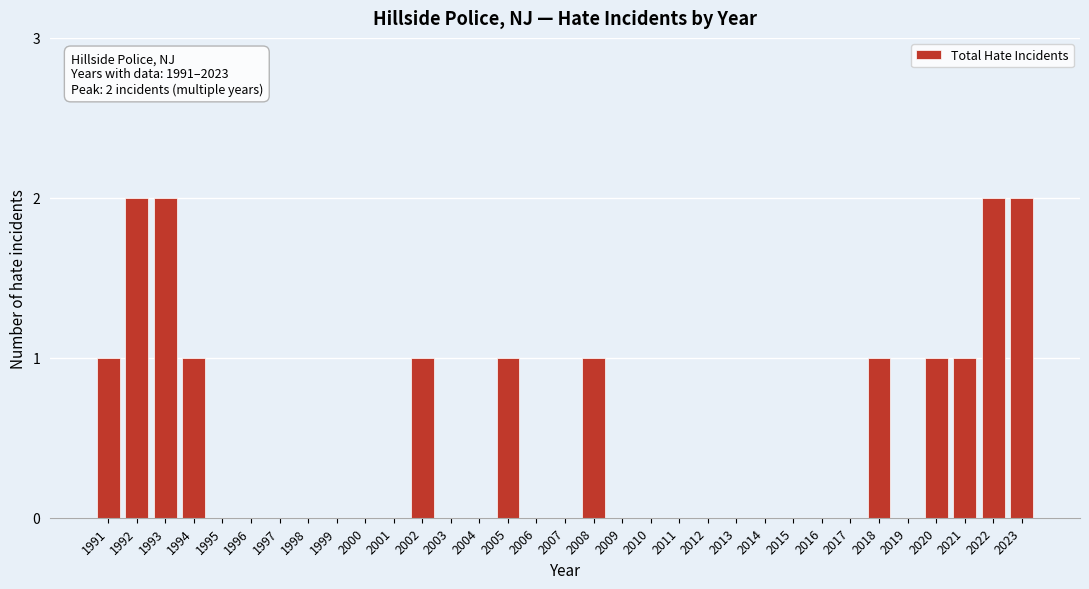

Which has a higher value, 1992 or 2010?

1992